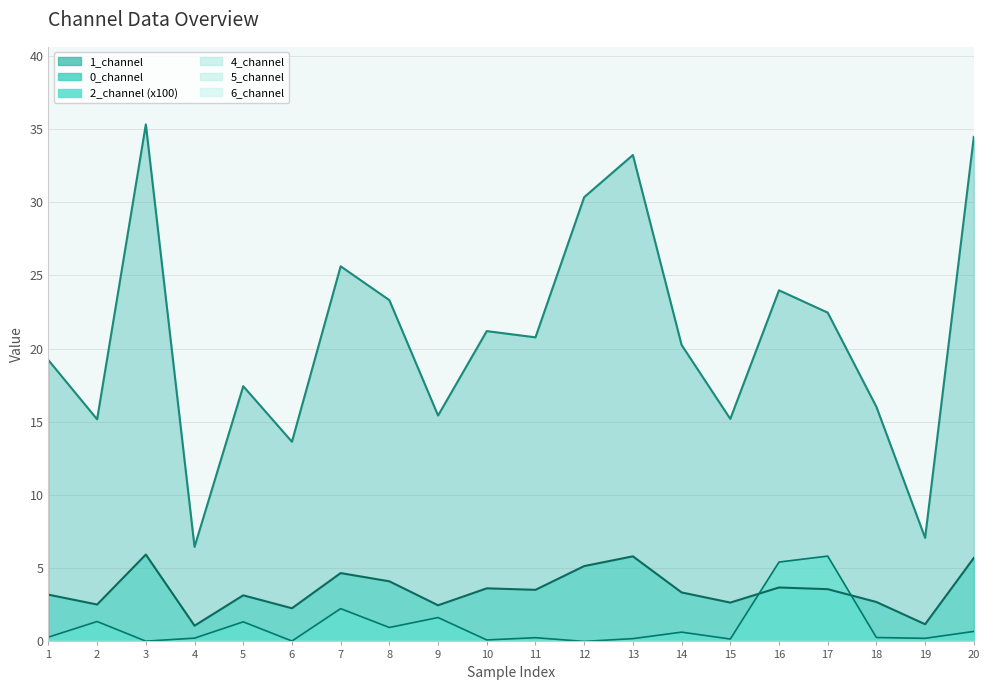

What is the sum of the 0_channel_line values at 1 and 17?

6.8